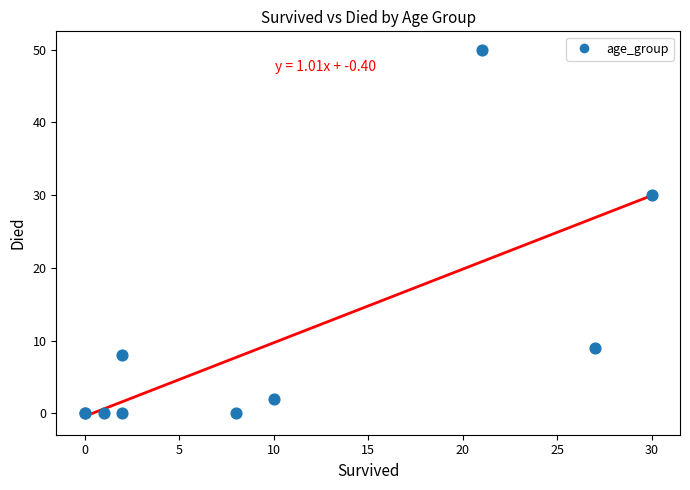

What Y value in the scatter plot is closest to 25?

30